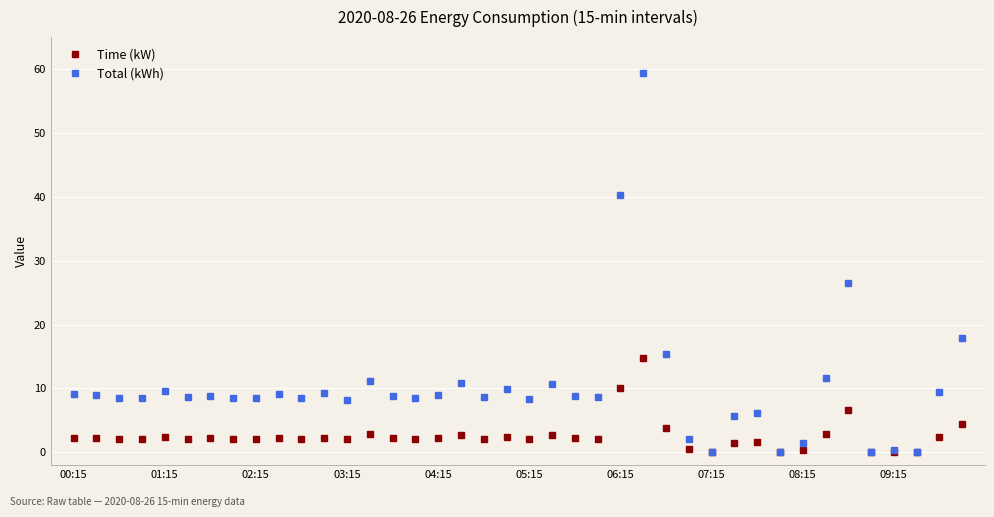

How many categories are shown in the chart?

40